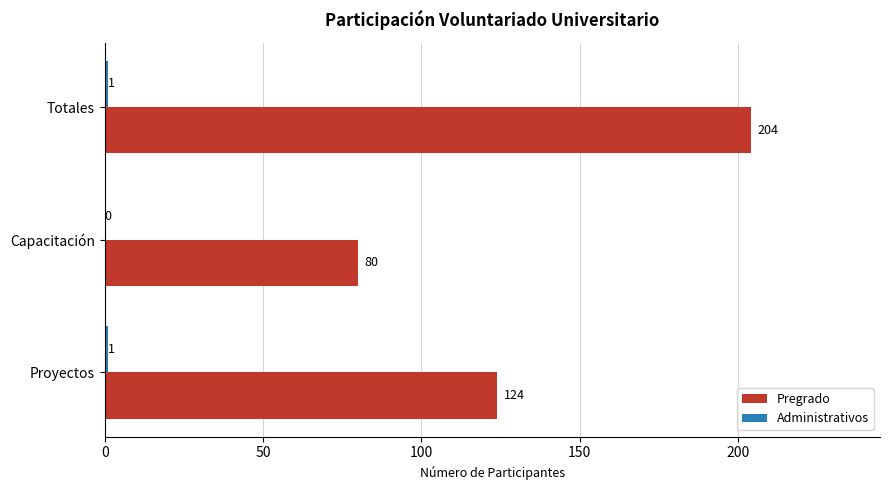

How many Pregrado values are between 80 and 204?

3